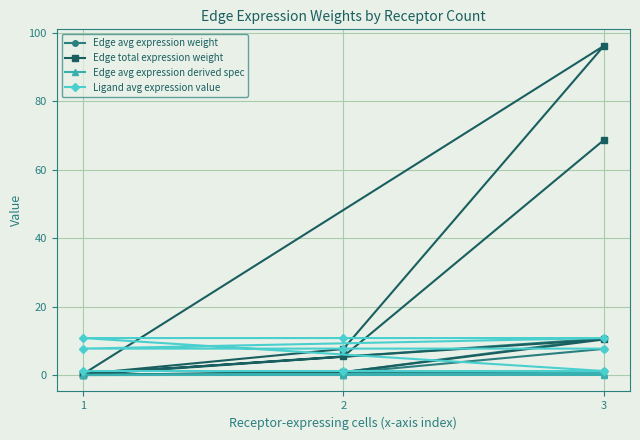

Where is the first local minimum for Edge total expression weight?

1